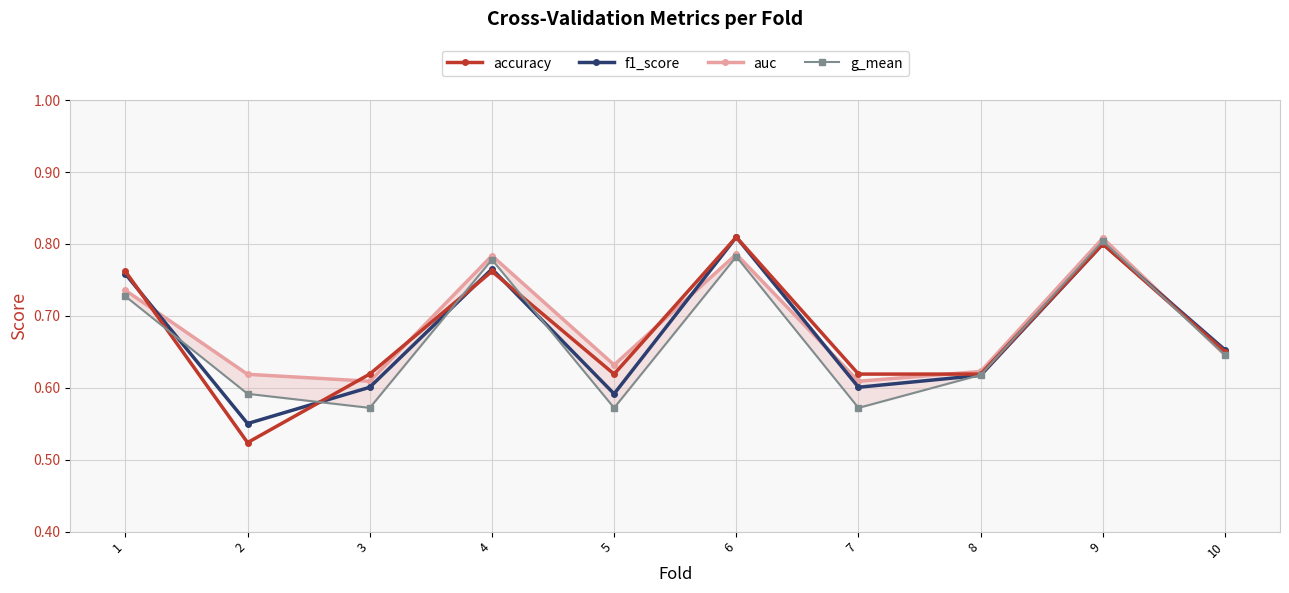

At 9, list the series in order from smallest to largest.

accuracy, f1_score, g_mean, auc